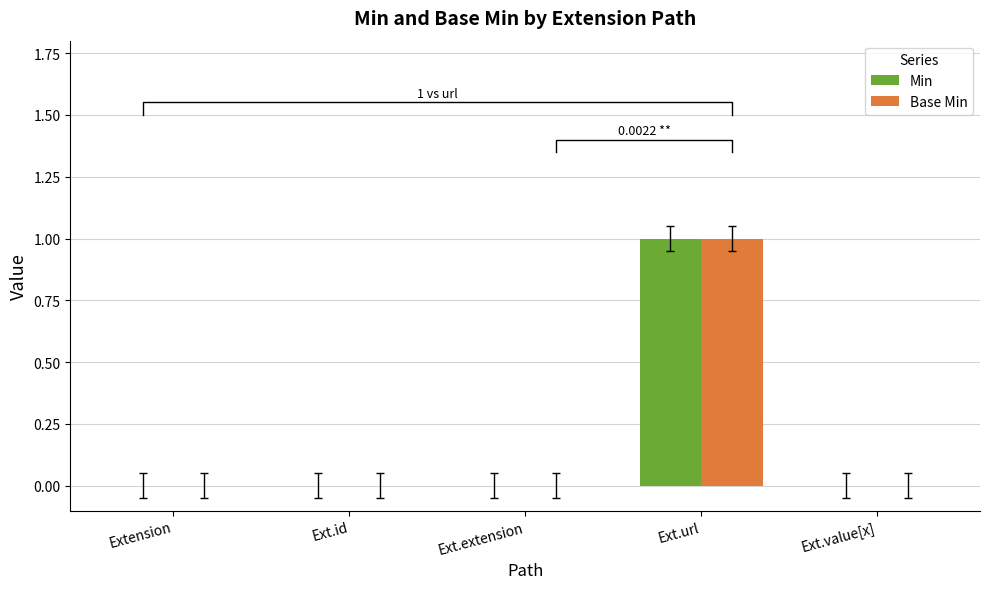

Does the chart contain stacked bars?

No